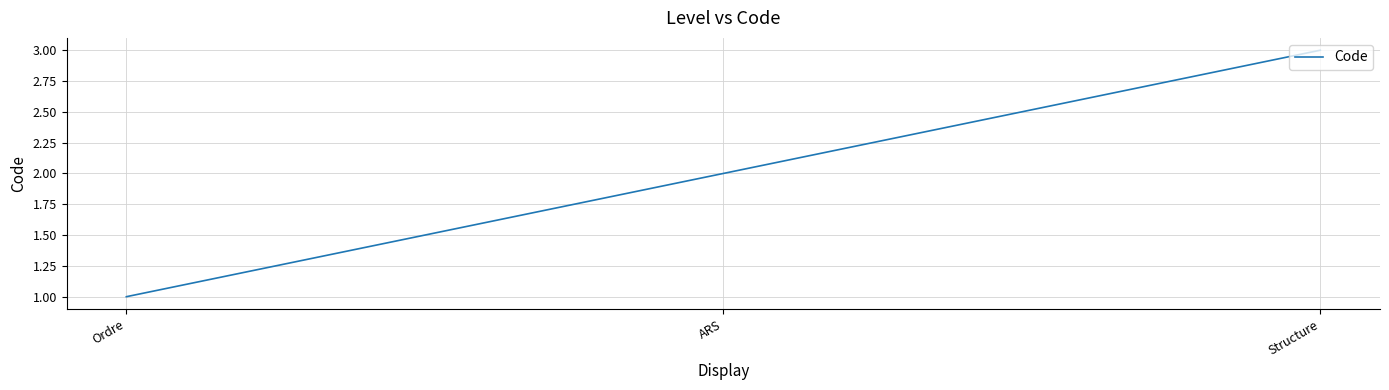

What position from the right is ARS?

2